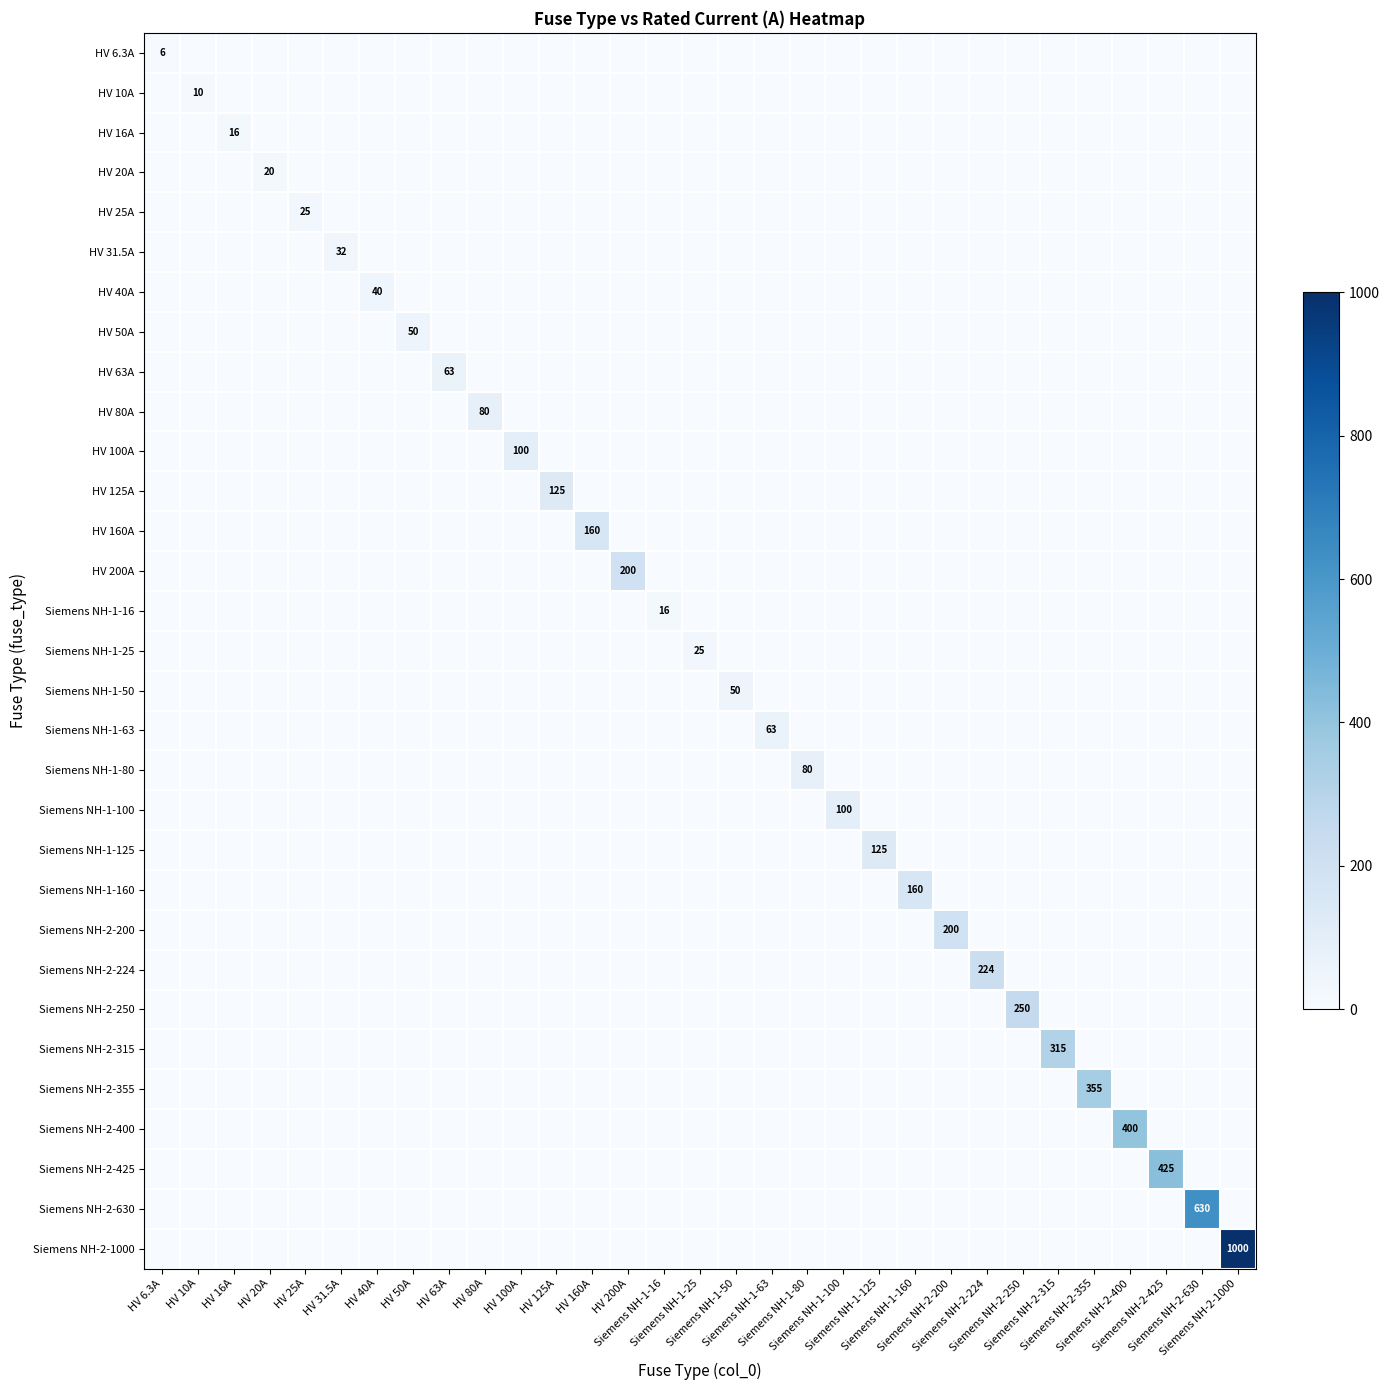

True or false: Siemens NH-2-1000 has a value of -587.3 at Siemens NH-1-25.

False